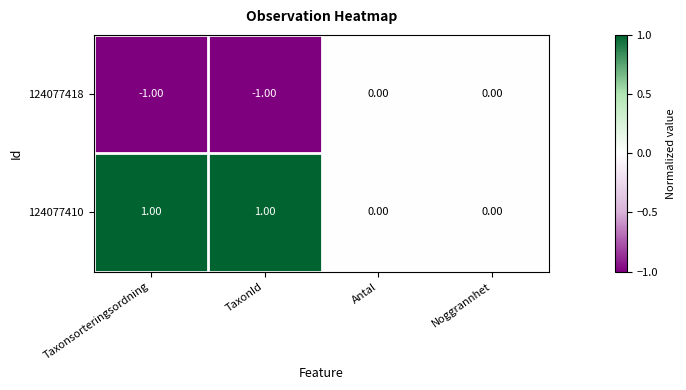

Rank the series by their average value, from lowest to highest.

124077418, 124077410